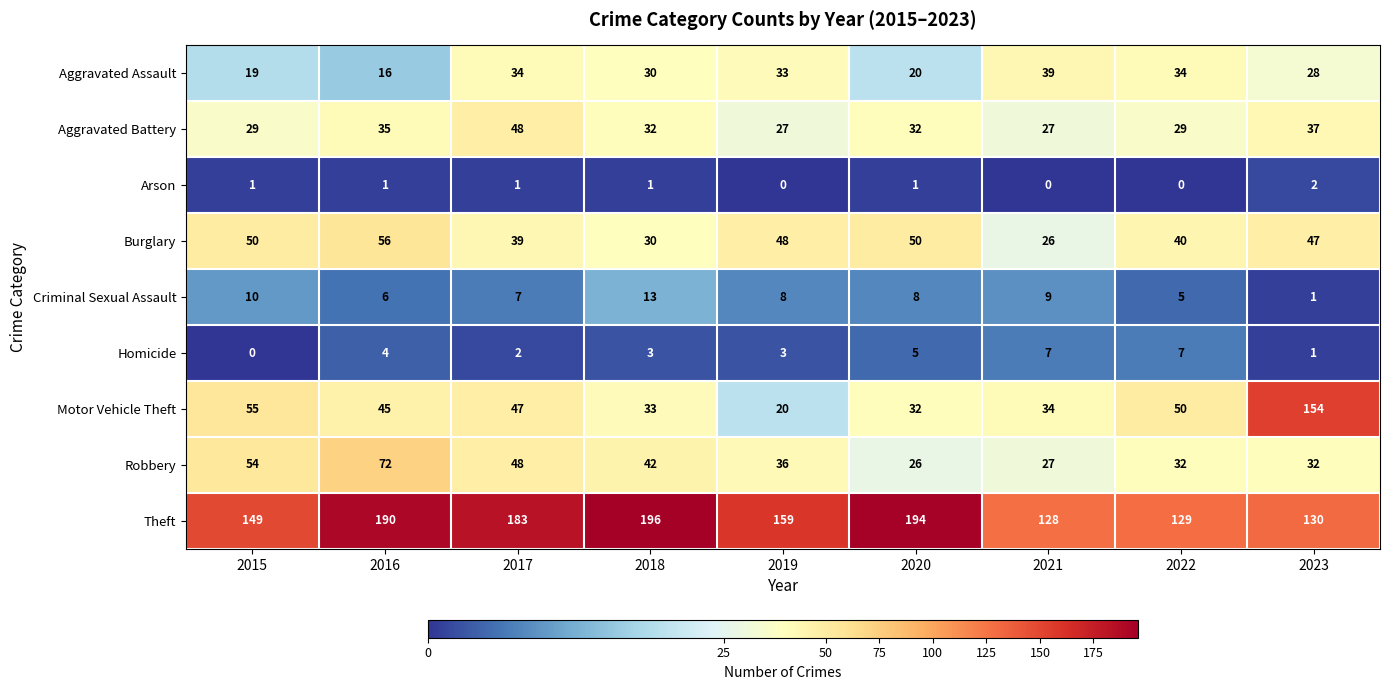

At which category is the sum across all series the highest?

2023